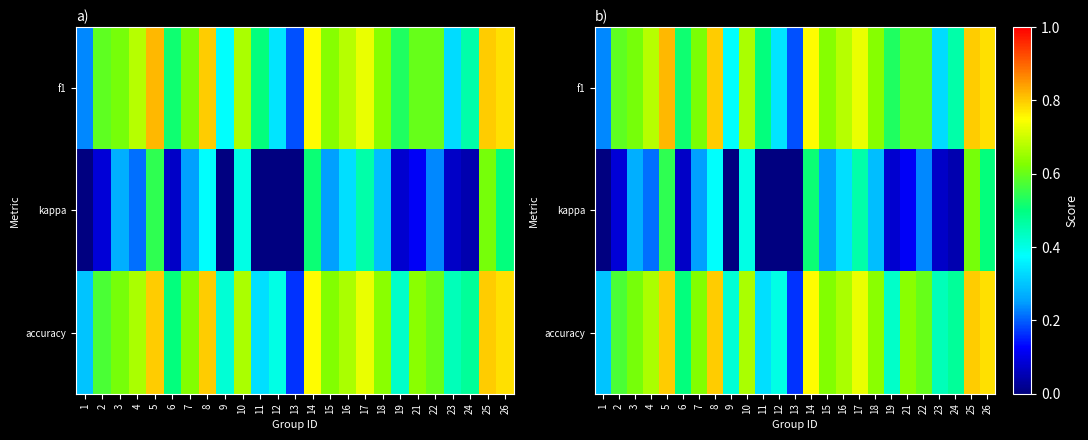

What is the average value of the accuracy series?

0.6